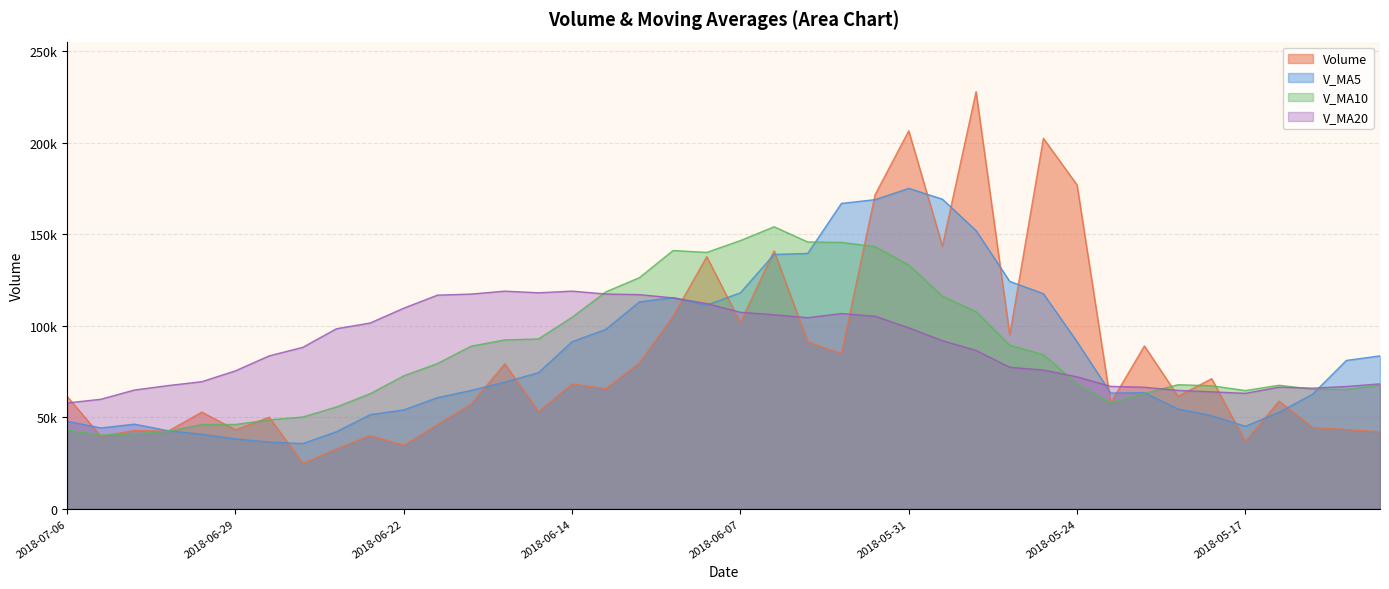

In v_ma20, how many points are higher than both neighbors (excluding endpoints)?

4